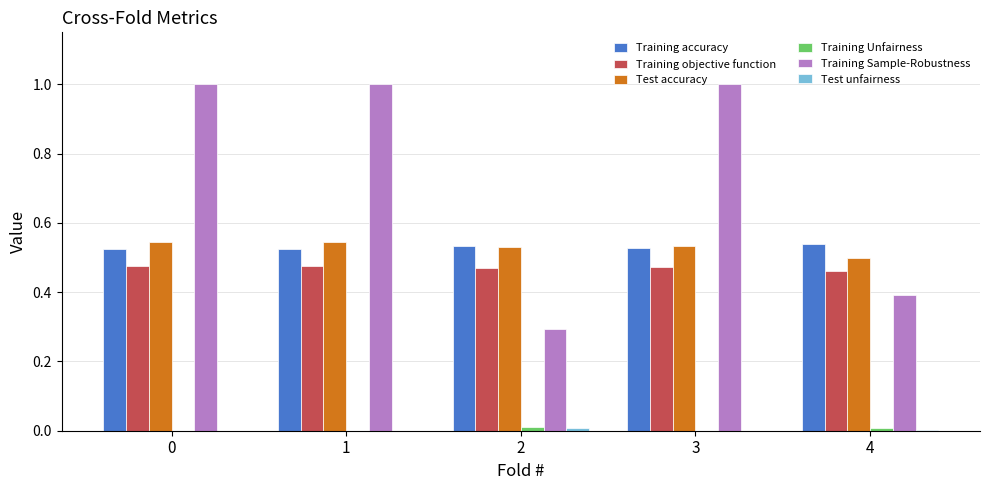

What is the total value across all series at 3?

2.5